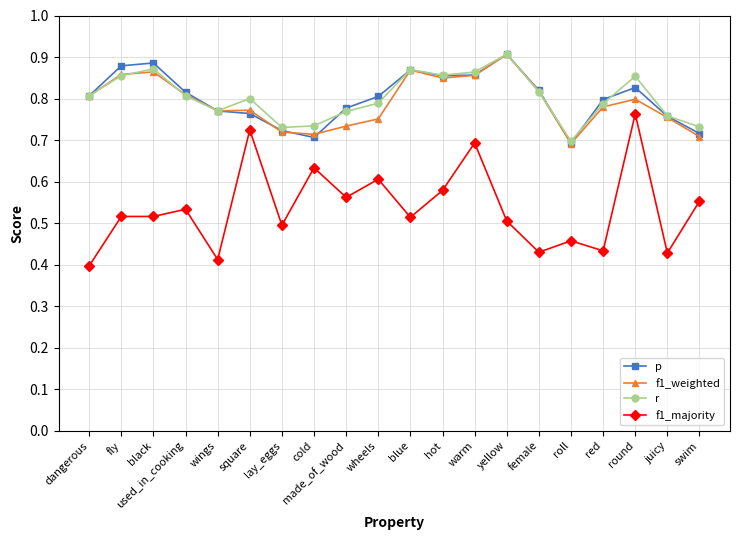

Is the value of r at square greater than the value of p at juicy?

Yes